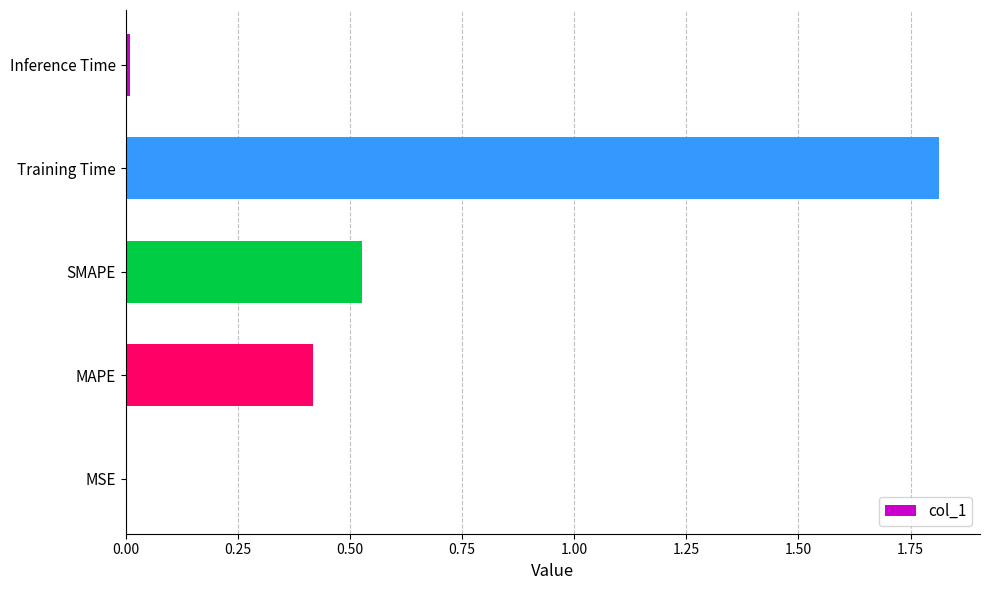

What is the change in value from MAPE to SMAPE?

+0.1